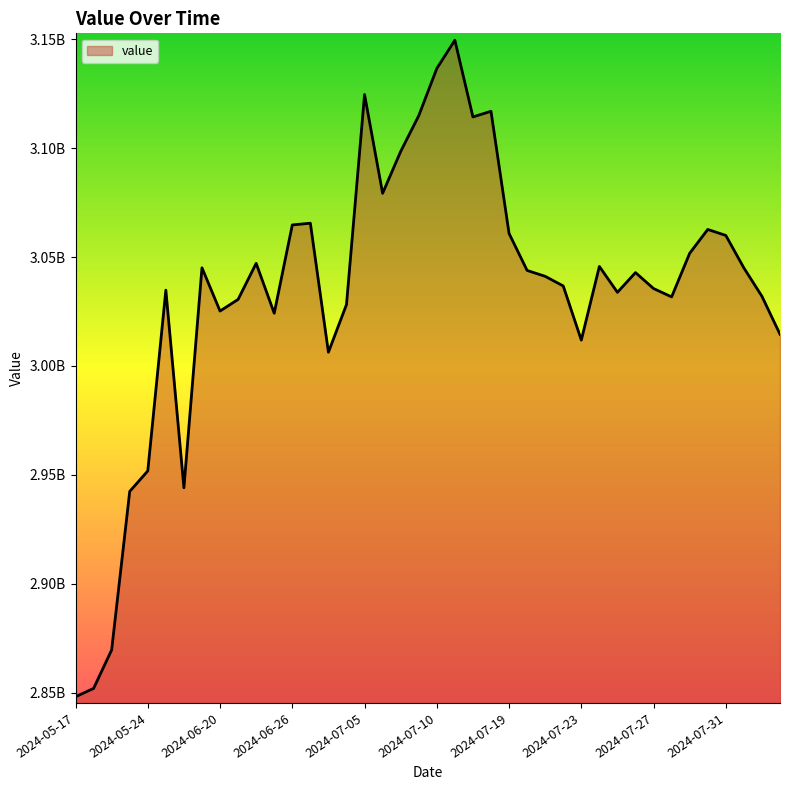

What is the greatest value displayed?

3149547032